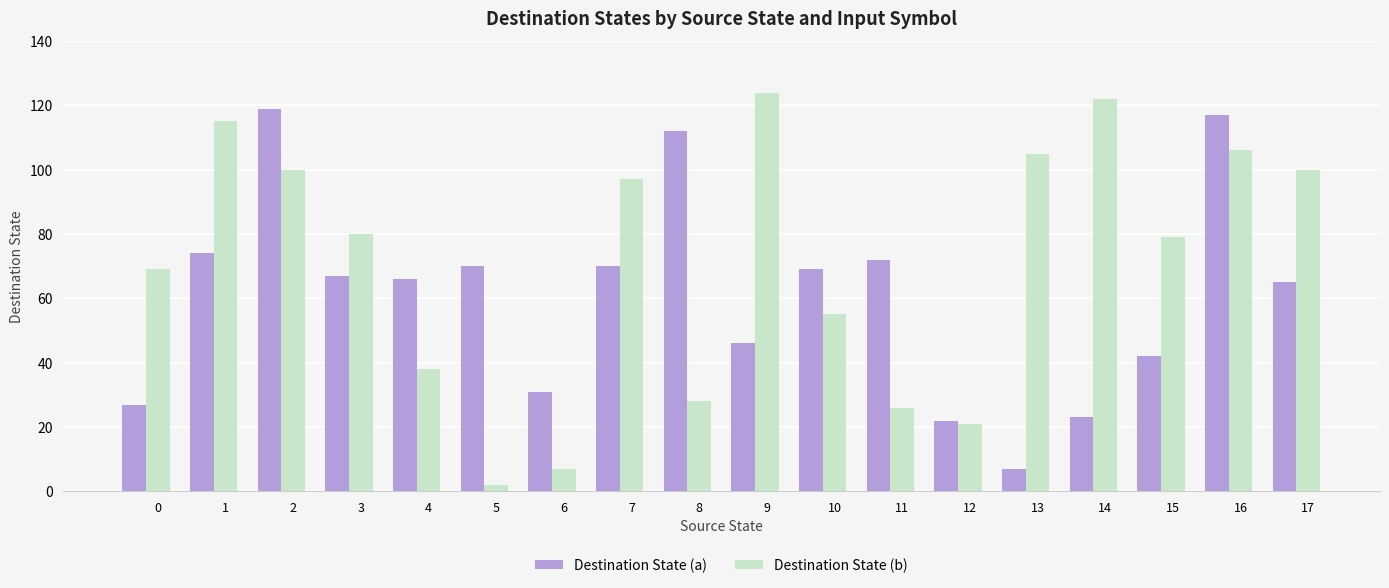

Rank the series by their maximum value, from highest to lowest.

Destination State (b), Destination State (a)